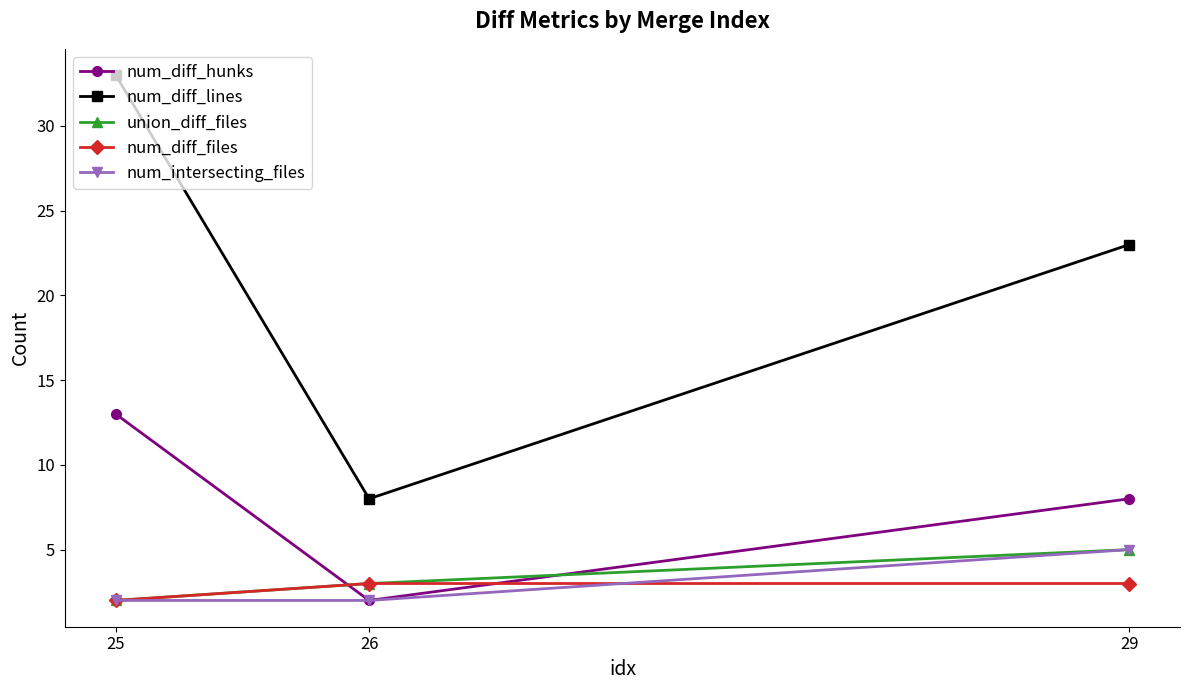

Which series has the largest total across all categories?

num_diff_lines